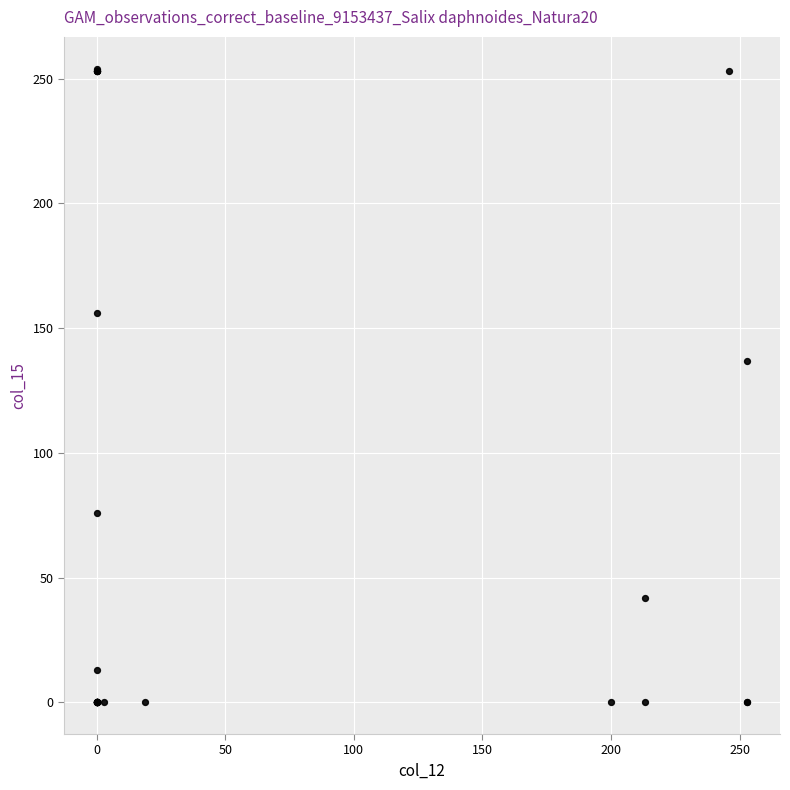

What Y value in the scatter plot is closest to 127?

137